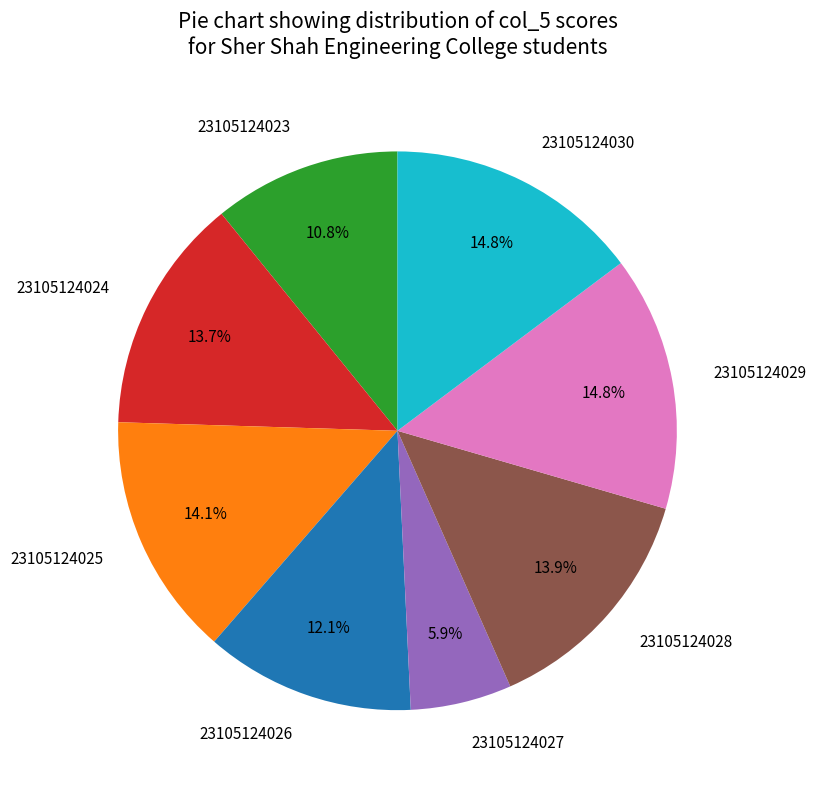

Which slice is the smallest?

23105124027